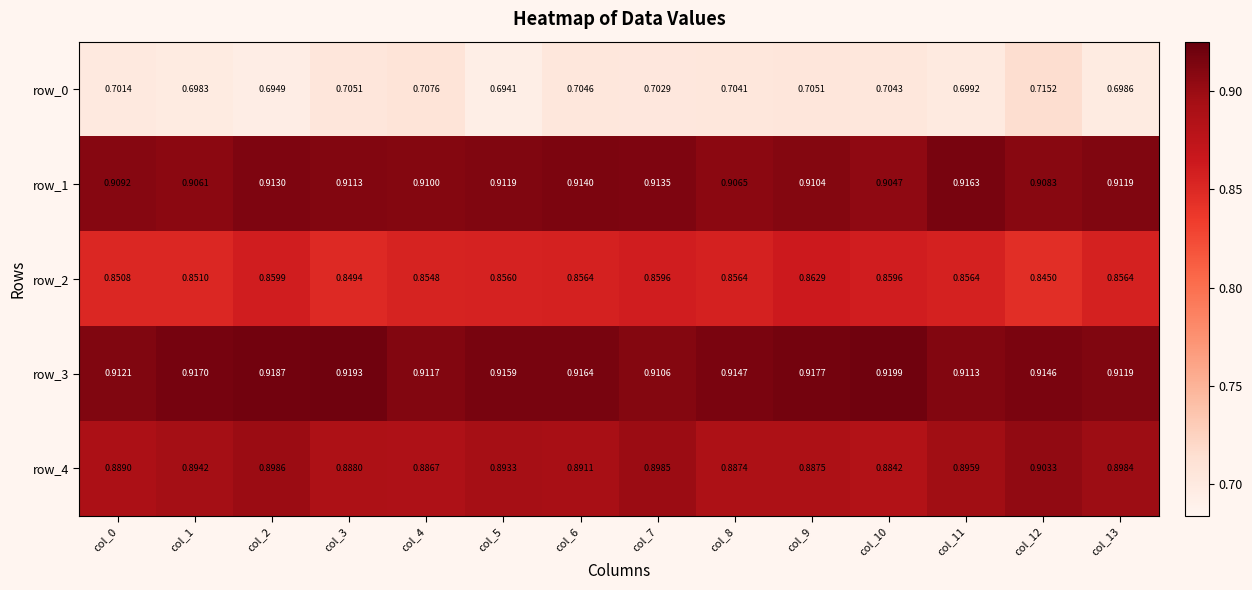

At which label does row_2 reach its peak?

col_9